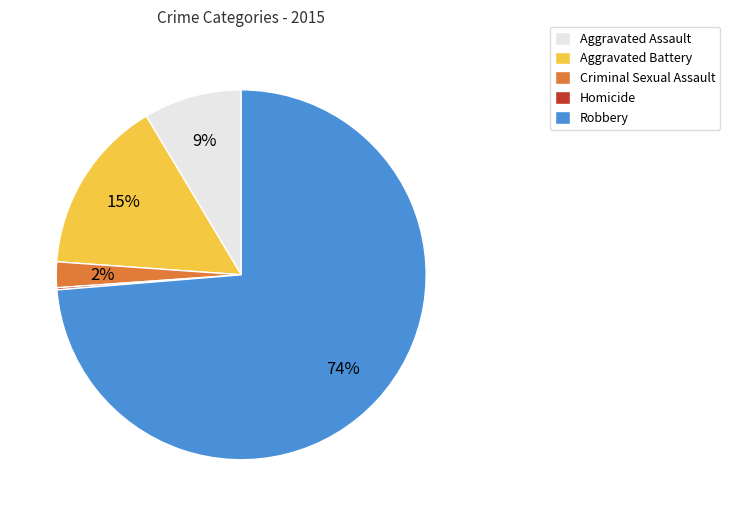

Which category accounts for the majority?

Robbery